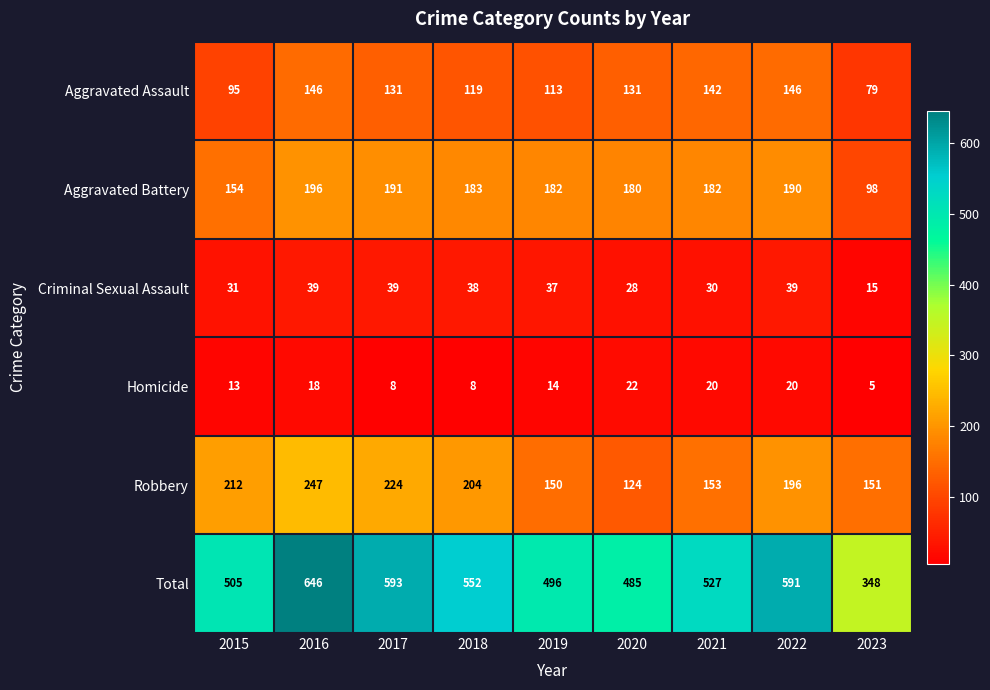

Is the value of Total at 2018 greater than the value of Aggravated Battery at 2018?

Yes